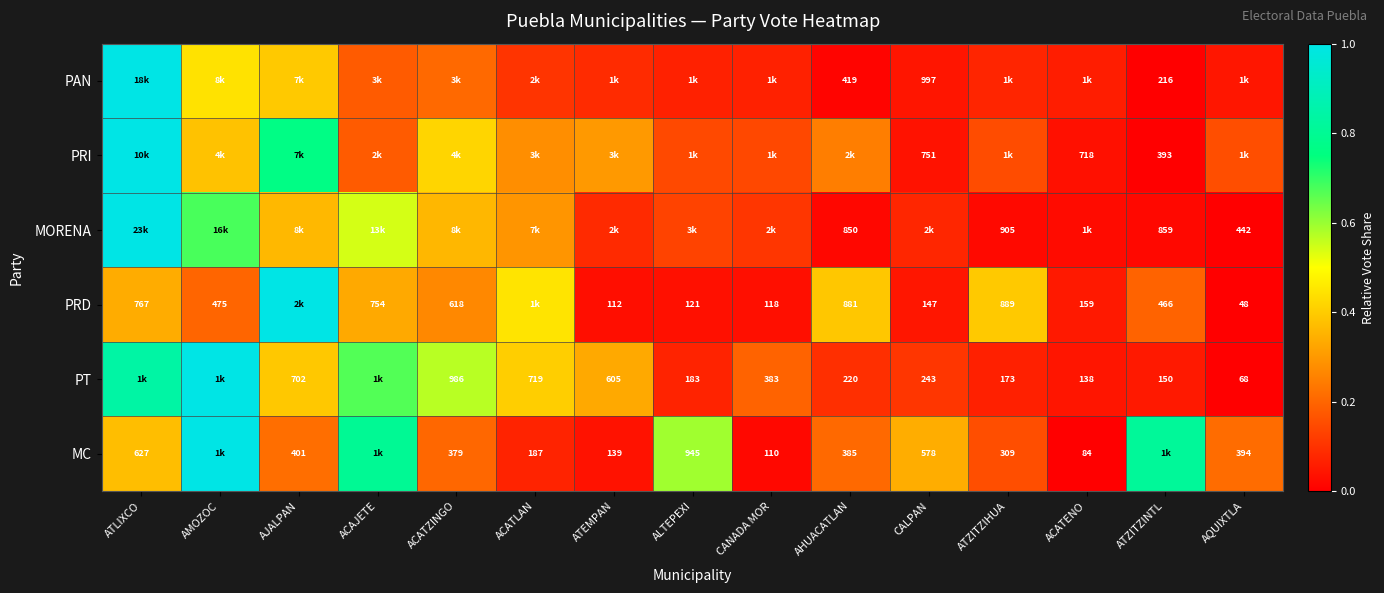

What is the difference between the MC values at ATZITZINTL and ATLIXCO?

0.4